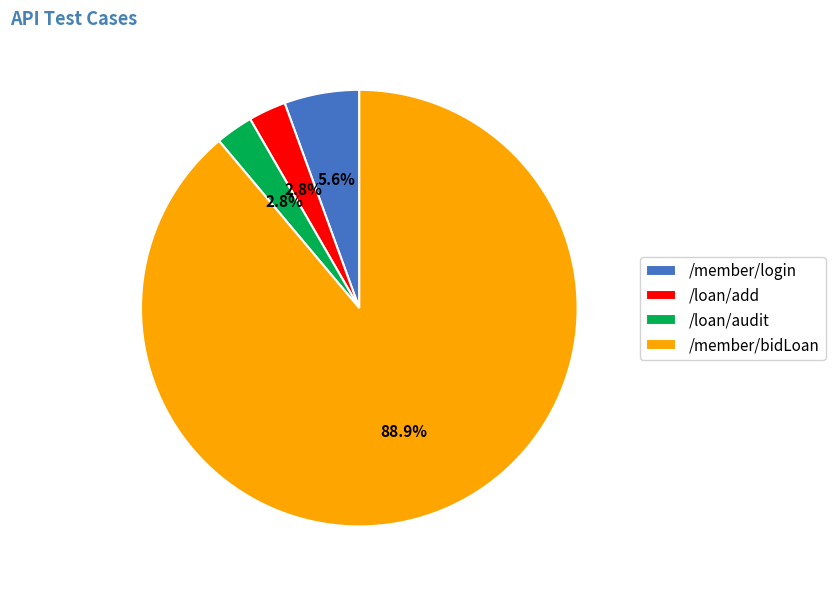

Count the number of slices in the pie.

4